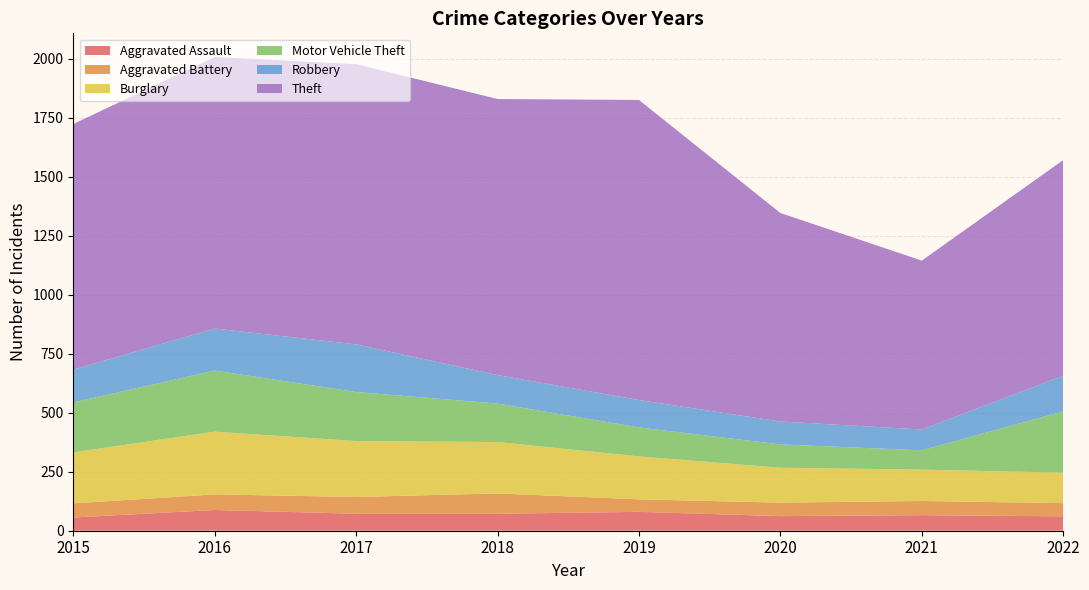

Reading left to right, what are all the values shown in this chart?

Aggravated Assault: 2015=56	2016=88	2017=72	2018=72	2019=80	2020=62	2021=66	2022=61
Aggravated Battery: 2015=60	2016=66	2017=71	2018=86	2019=53	2020=57	2021=60	2022=56
Burglary: 2015=216	2016=266	2017=237	2018=218	2019=182	2020=148	2021=133	2022=129
Motor Vehicle Theft: 2015=212	2016=259	2017=208	2018=163	2019=123	2020=99	2021=82	2022=260
Robbery: 2015=139	2016=178	2017=202	2018=121	2019=116	2020=97	2021=88	2022=151
Theft: 2015=1041	2016=1151	2017=1188	2018=1170	2019=1272	2020=884	2021=716	2022=914